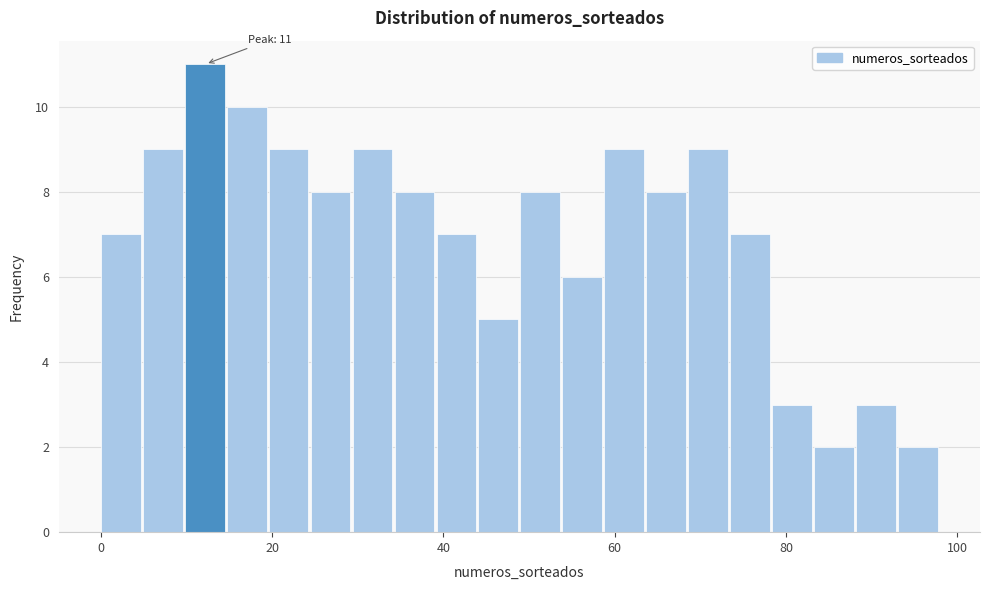

Around what value on the x-axis is the tallest bar? Give the approximate position of its centre, as read against the axis.

12